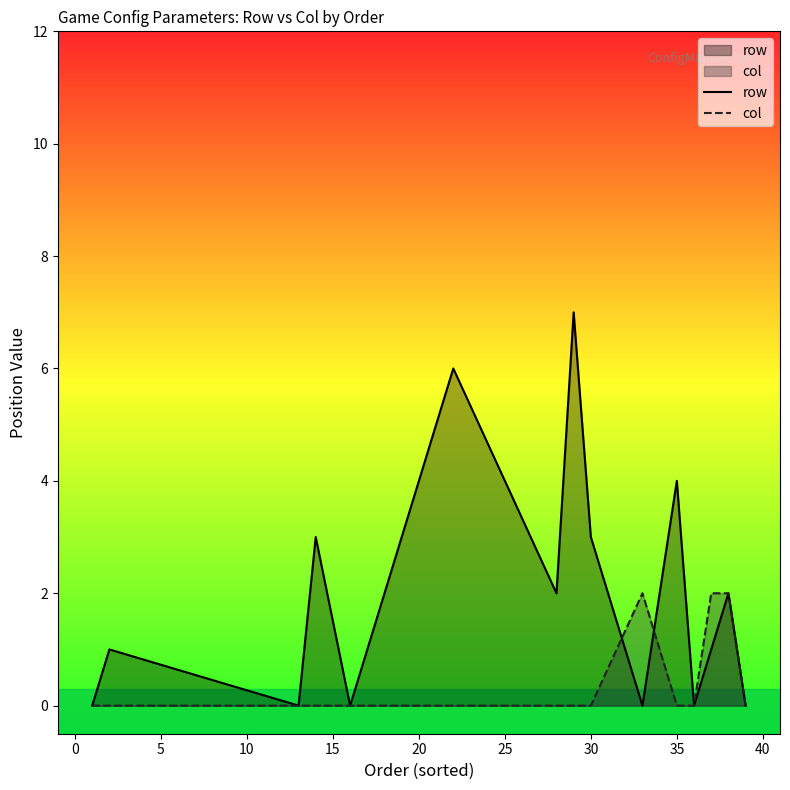

Which series has the widest spread of values?

row